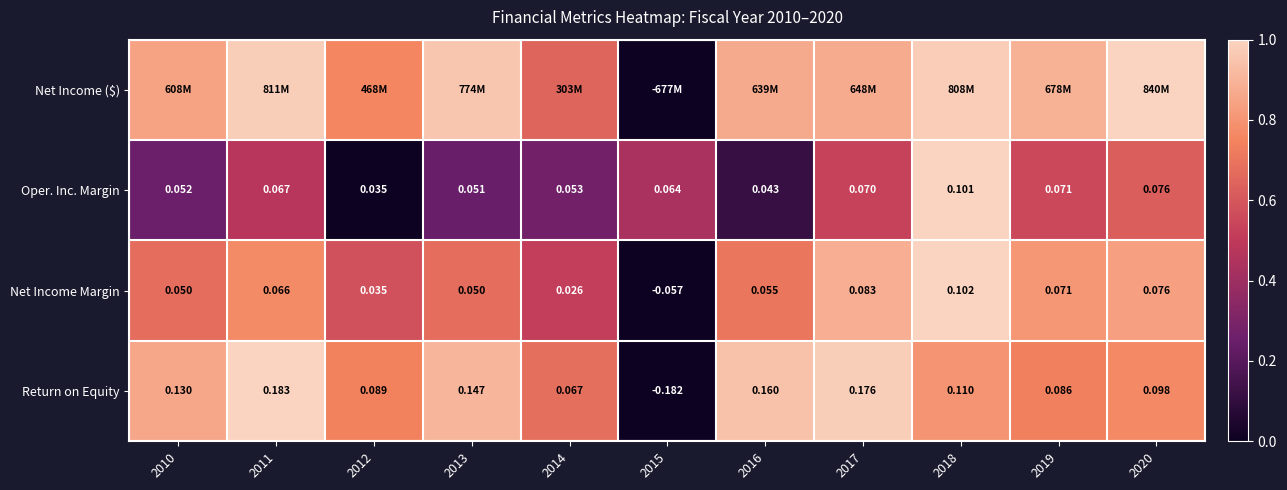

Is the value of Net Income Margin at 2011 greater than the value of Return on Equity at 2017?

No